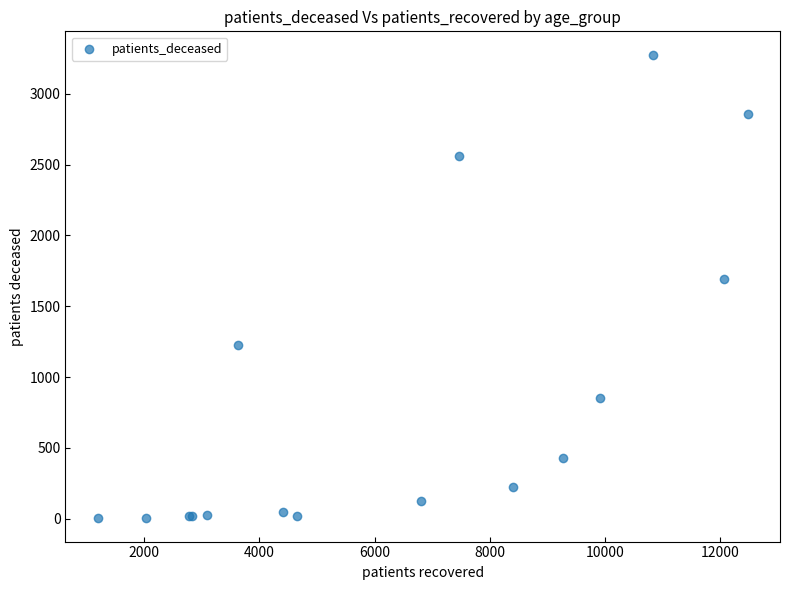

What Y value in the scatter plot is closest to 1640?

1691